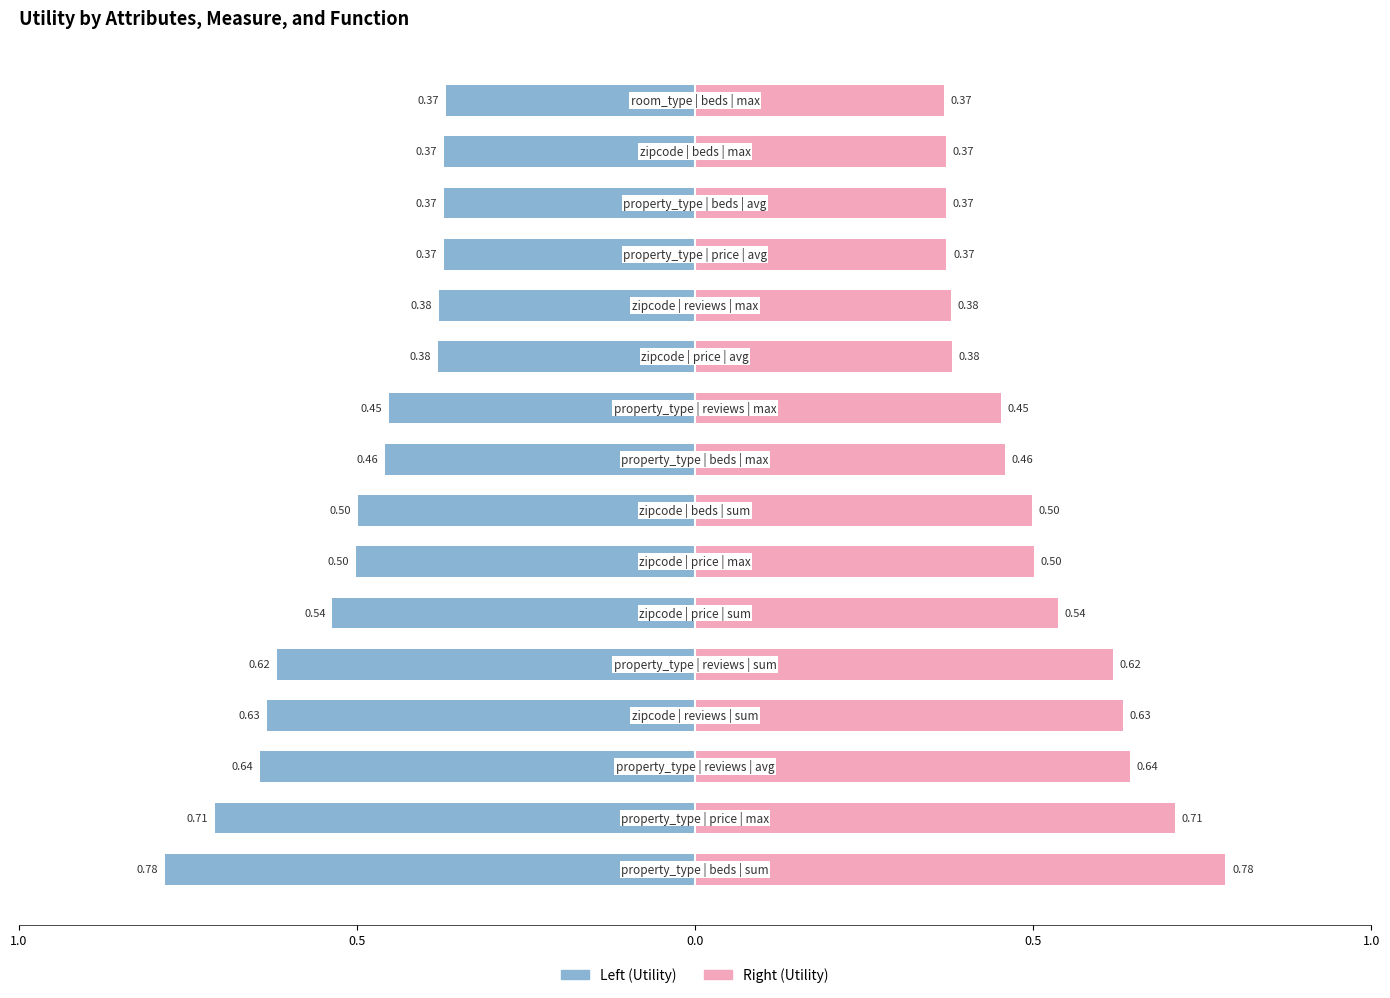

Rank the series by their average value, from highest to lowest.

Utility (right), Utility (left)